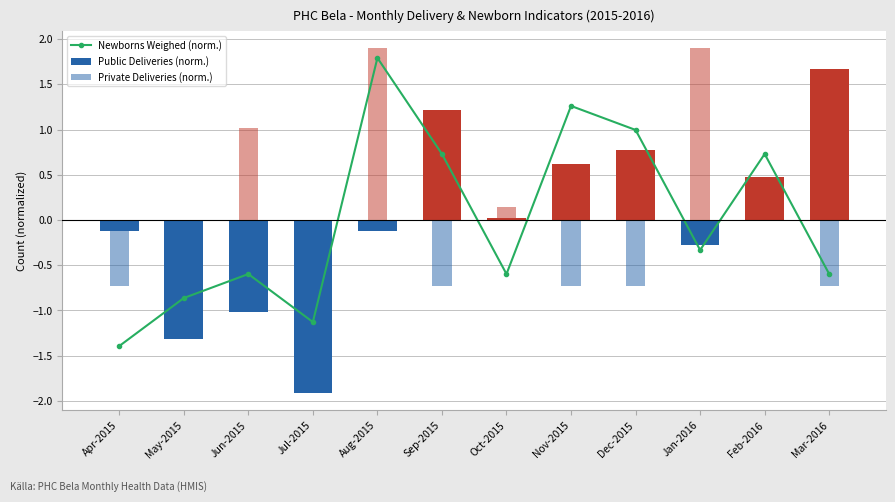

Reading left to right, extract all data points from this chart.

Newborns Weighed (norm.): Apr-2015=-1.4	May-2015=-0.9	Jun-2015=-0.6	Jul-2015=-1.1	Aug-2015=1.8	Sep-2015=0.7	Oct-2015=-0.6	Nov-2015=1.3	Dec-2015=1.0	Jan-2016=-0.3	Feb-2016=0.7	Mar-2016=-0.6
Public Deliveries (norm.): Apr-2015=-0.1	May-2015=-1.3	Jun-2015=-1.0	Jul-2015=-1.9	Aug-2015=-0.1	Sep-2015=1.2	Oct-2015=0.0	Nov-2015=0.6	Dec-2015=0.8	Jan-2016=-0.3	Feb-2016=0.5	Mar-2016=1.7
Private Deliveries (norm.): Apr-2015=-0.7	May-2015=-0.7	Jun-2015=1.0	Jul-2015=-0.7	Aug-2015=1.9	Sep-2015=-0.7	Oct-2015=0.1	Nov-2015=-0.7	Dec-2015=-0.7	Jan-2016=1.9	Feb-2016=0.1	Mar-2016=-0.7